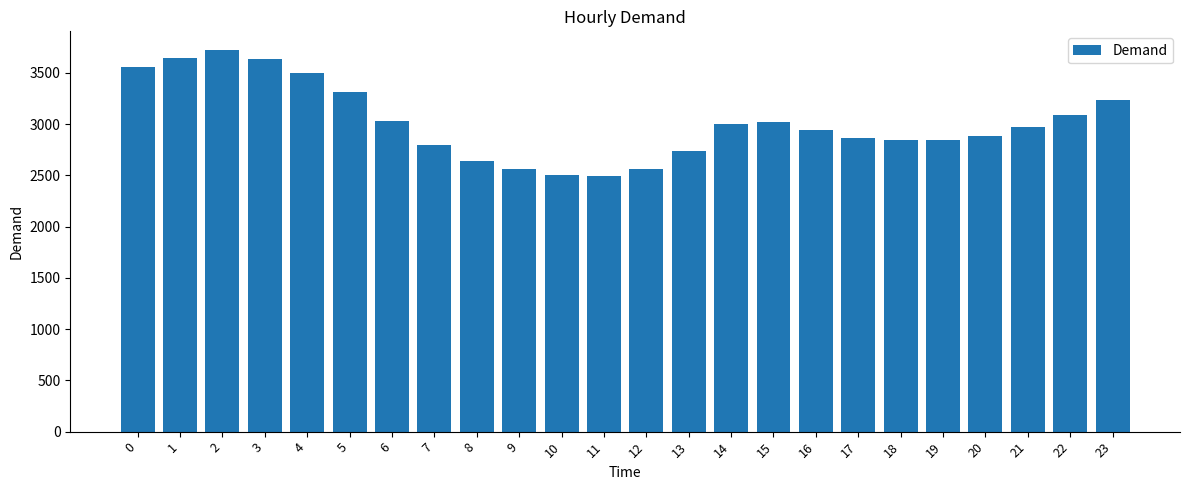

What is the difference between the maximum and minimum values?

1228